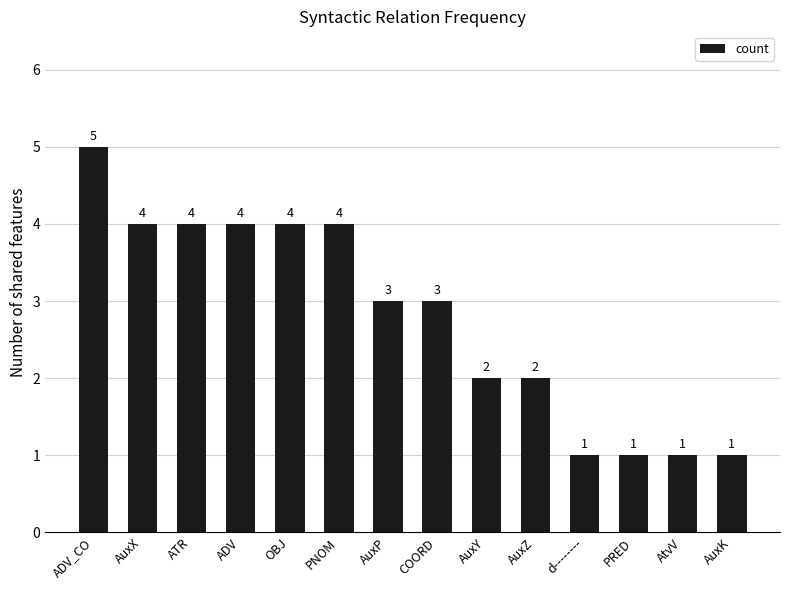

How many bars are there in total?

14